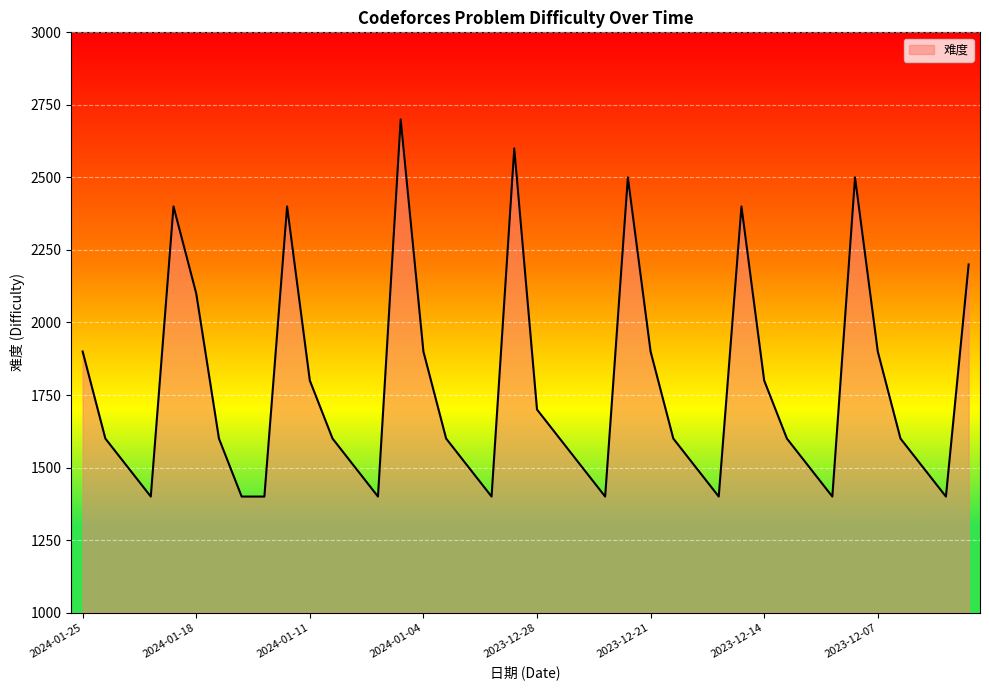

What is the average value?

1765